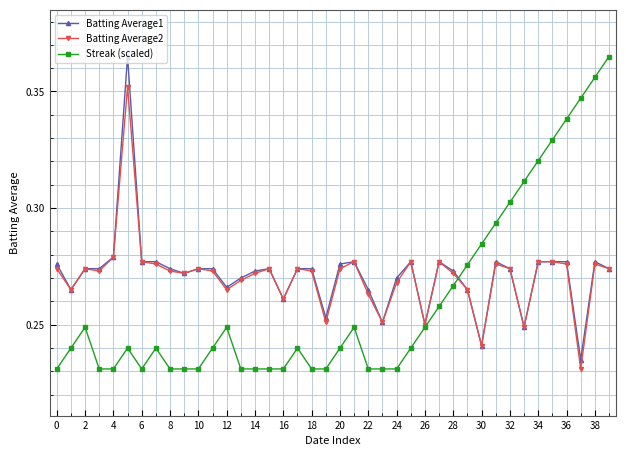

What is the sum of all Streak (scaled) values?

10.4